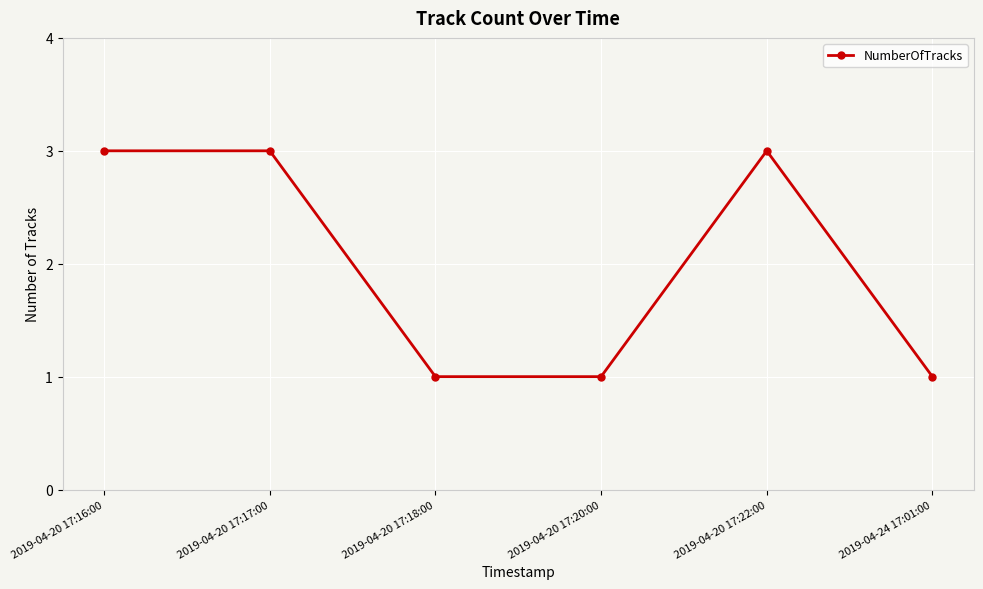

Reading left to right, transcribe all the data shown in this chart.

3	3	1	1	3	1